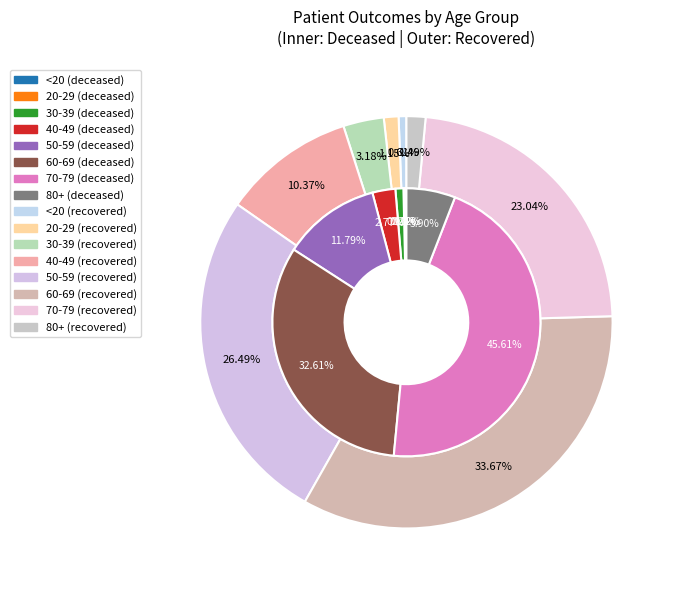

Does any single category account for the majority?

No